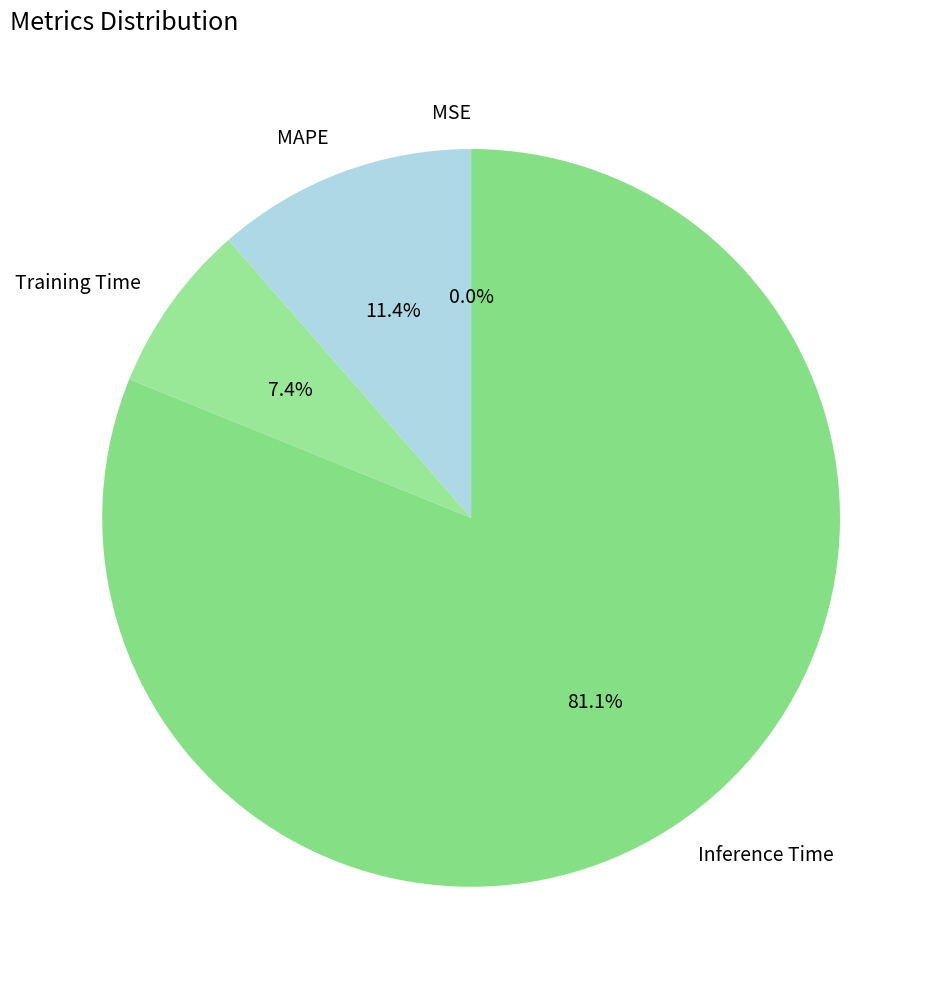

Between Inference Time and MAPE, which is larger?

Inference Time